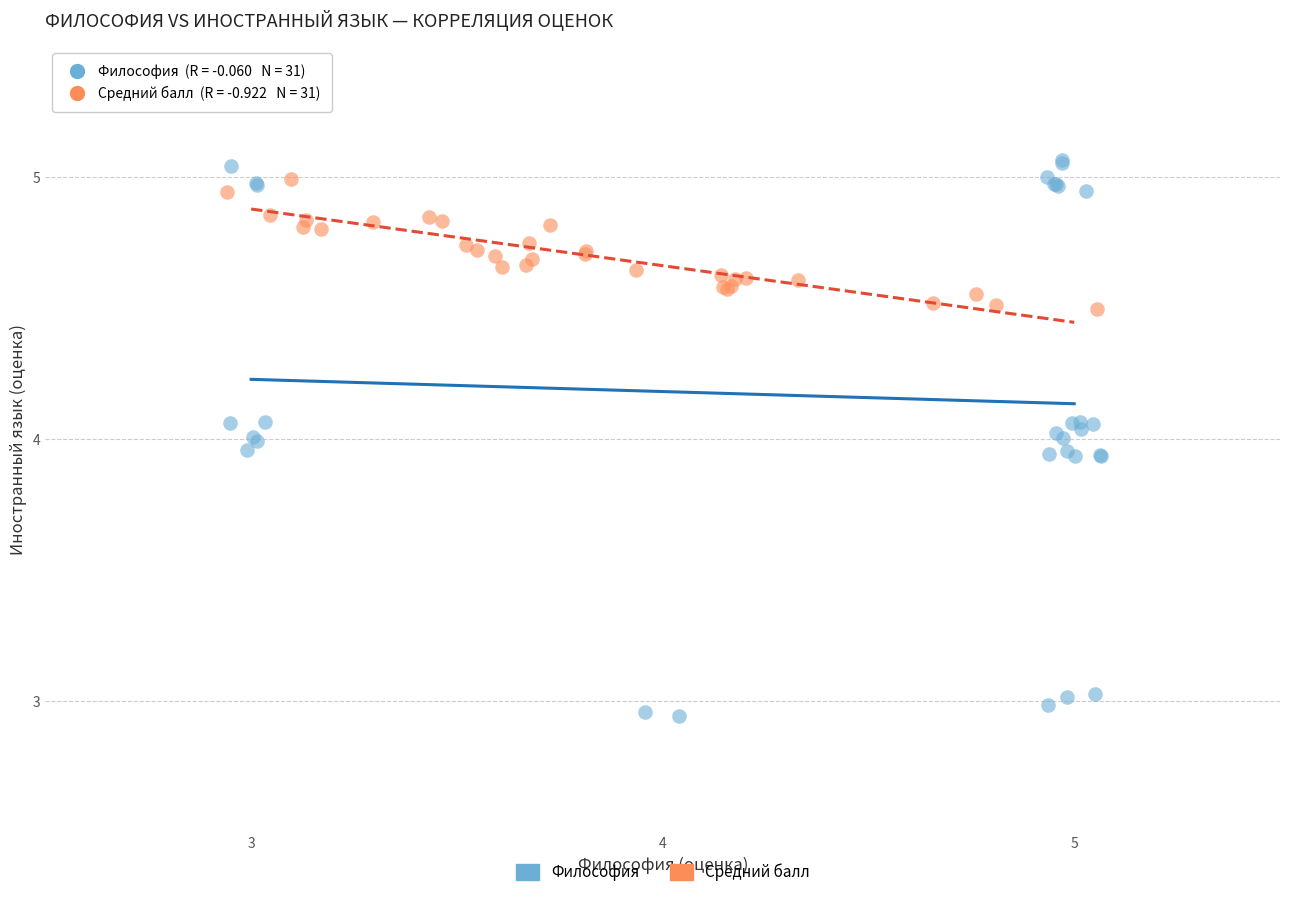

Which series has the largest Y range (max minus min)?

Философия